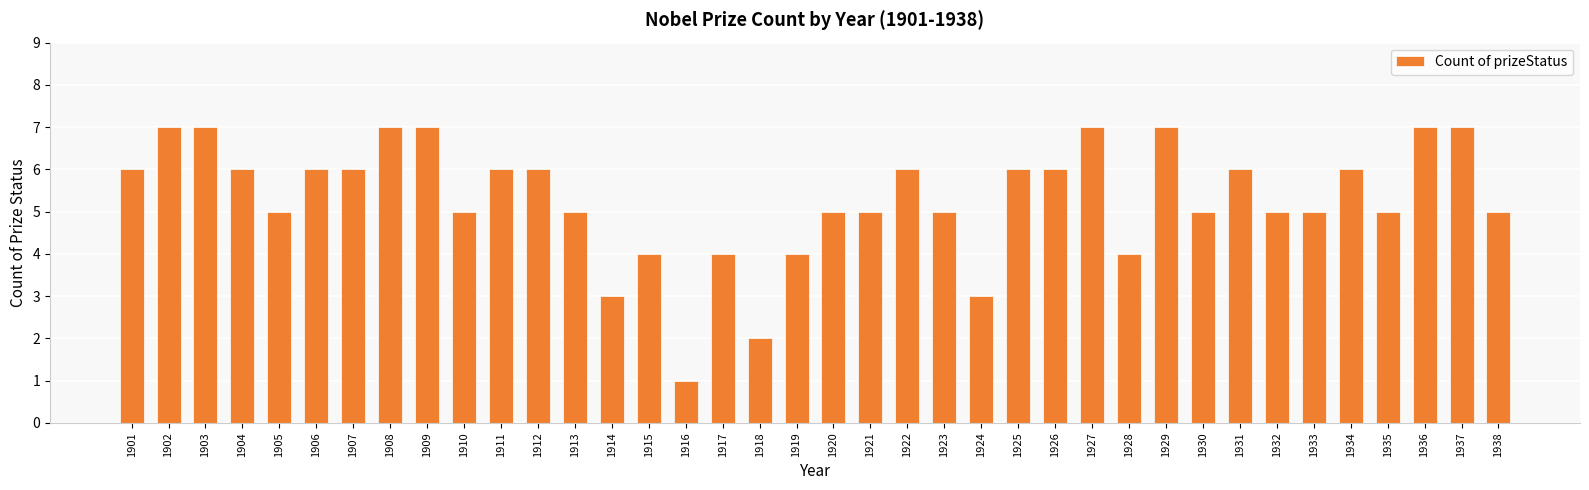

What is the difference between the maximum and minimum values?

6